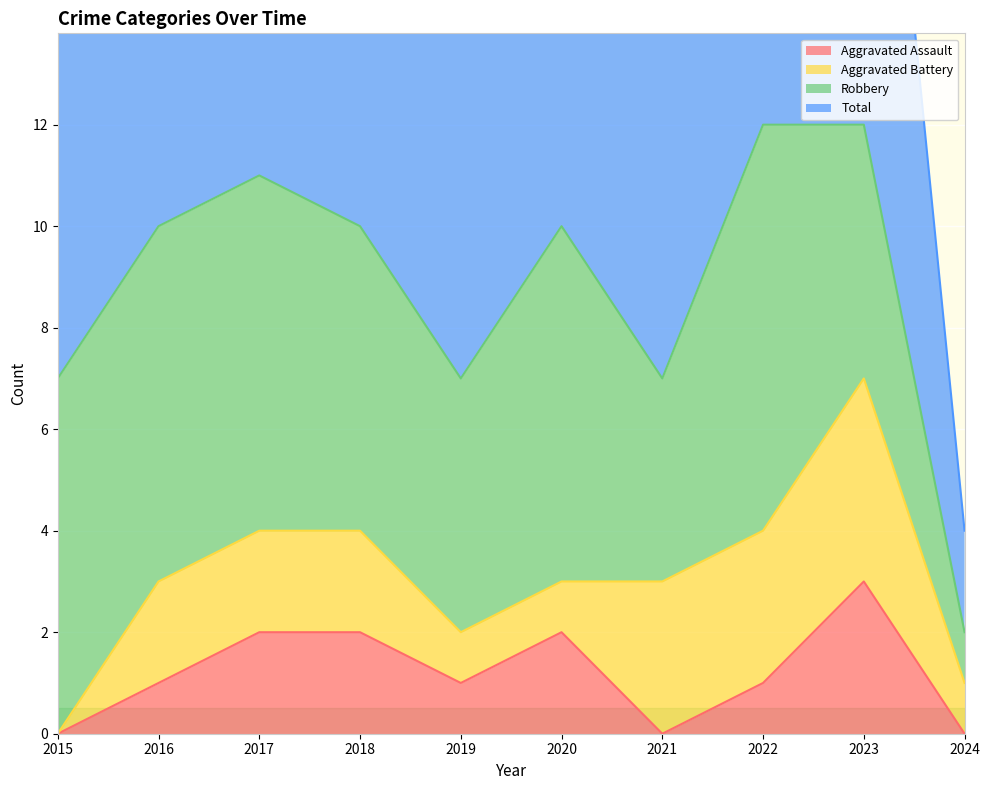

What is the highest value of the Aggravated Assault series?

3